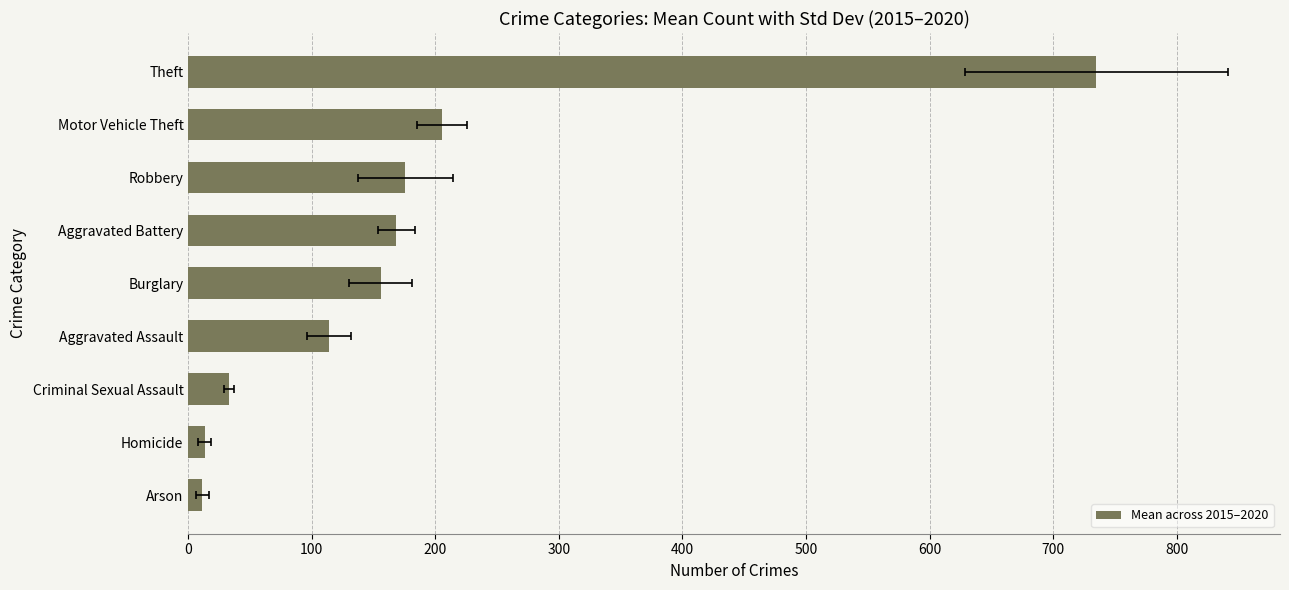

True or false: the data shows 68.9 at Burglary.

False